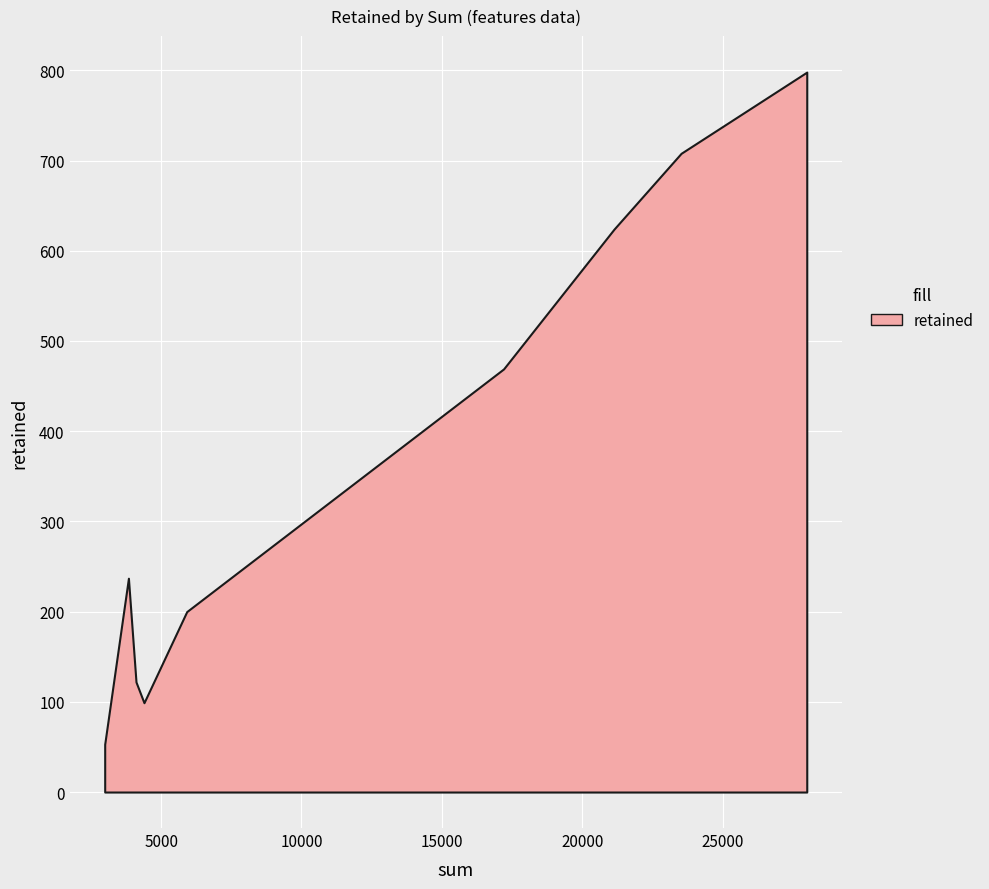

What is the greatest value displayed?

798